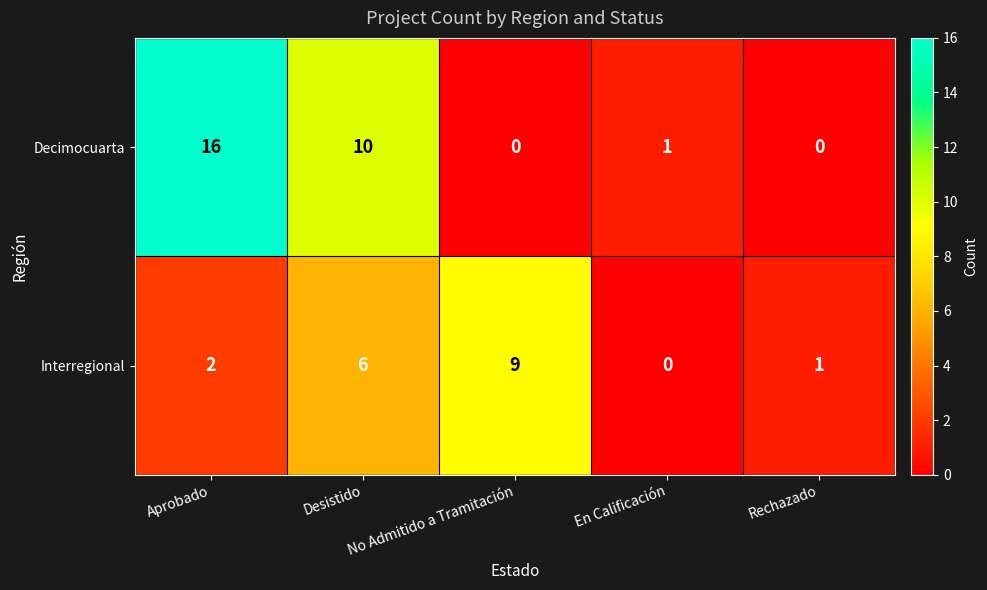

Is the value of Interregional at Aprobado greater than the value of Decimocuarta at No Admitido a Tramitación?

Yes